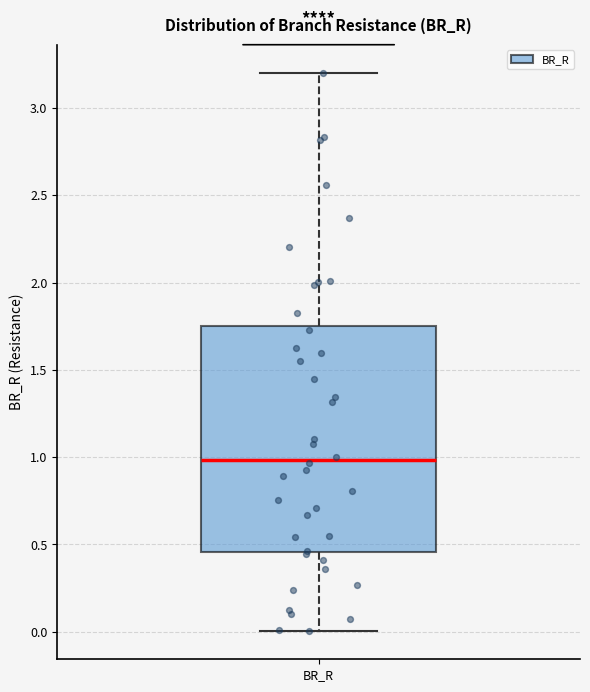

Read this box plot against the y-axis: the position of the median line, the range covered by the box, and the ends of both whiskers. The values are not printed on the chart, so give them approximately, as read against the axis.

median 1.00, box 0.45 to 1.75, whiskers 0.00 to 3.20